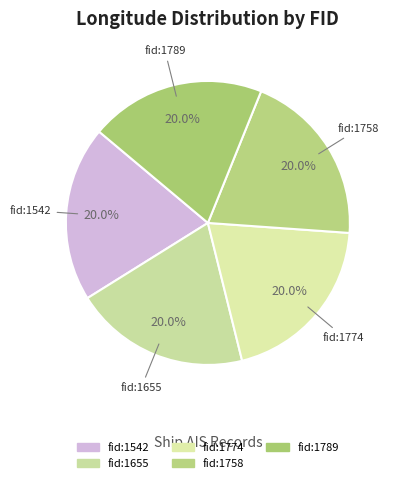

How many slices are in this pie chart?

5